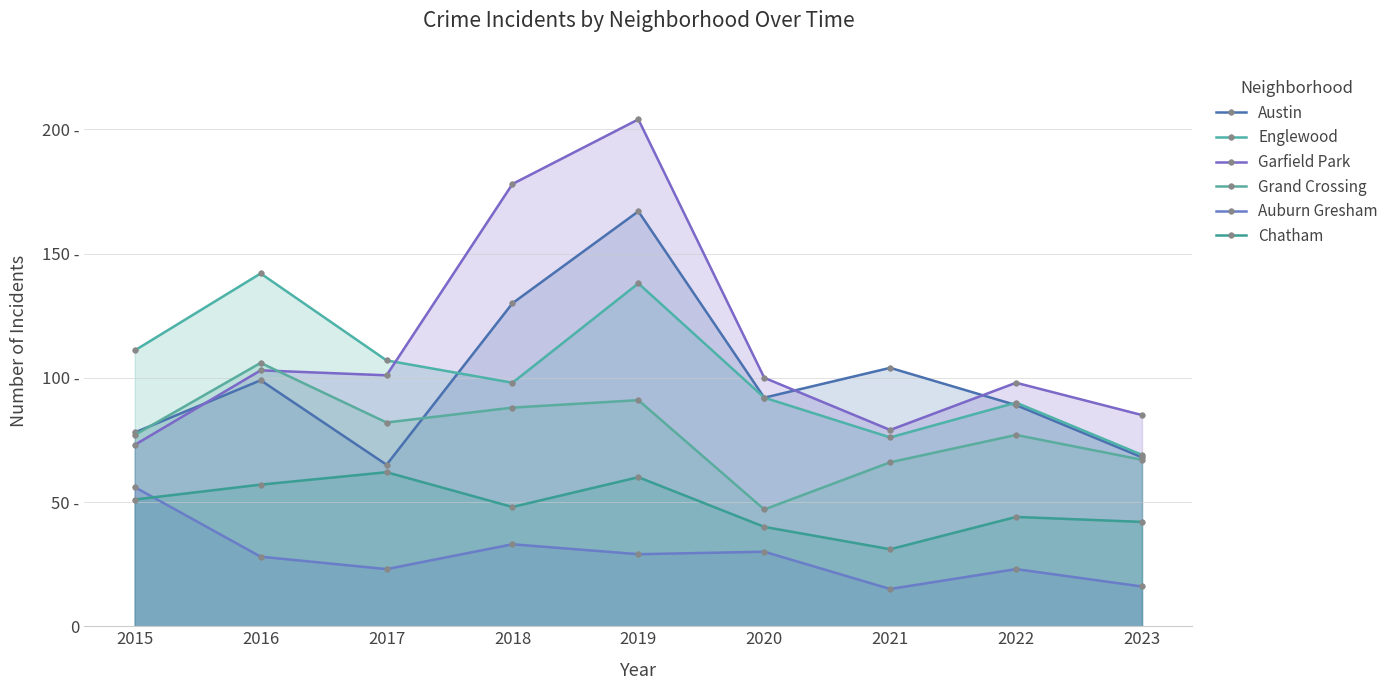

Which series has the widest spread of values?

Garfield Park